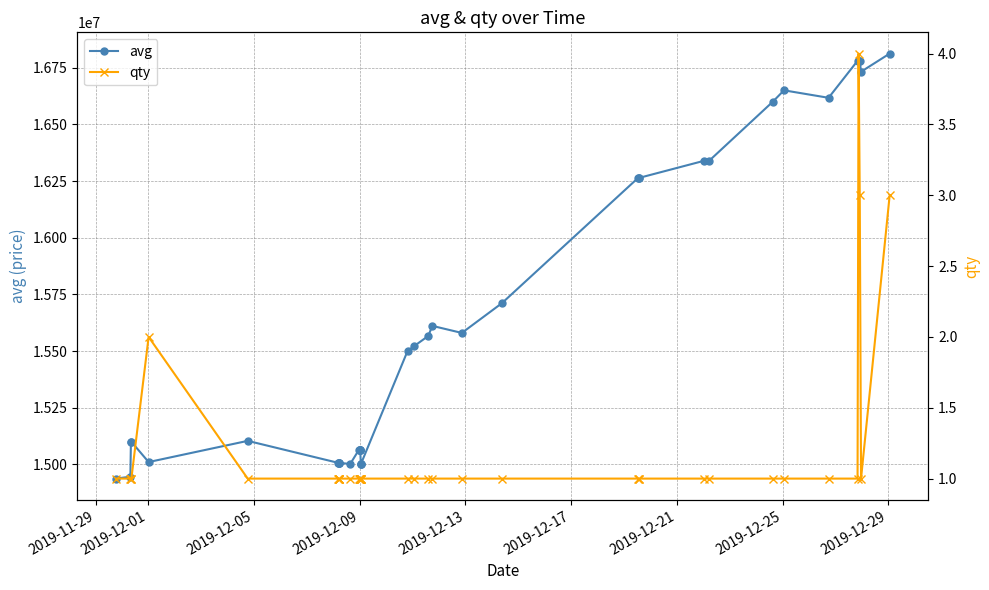

True or false: qty and avg cross at least once.

False